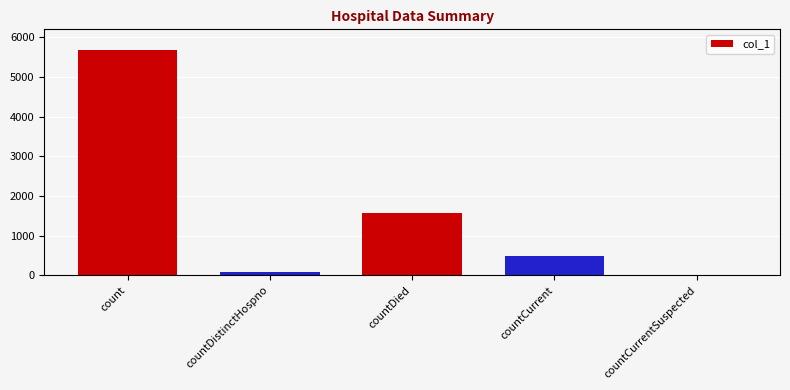

What is the maximum value shown in the chart?

5678